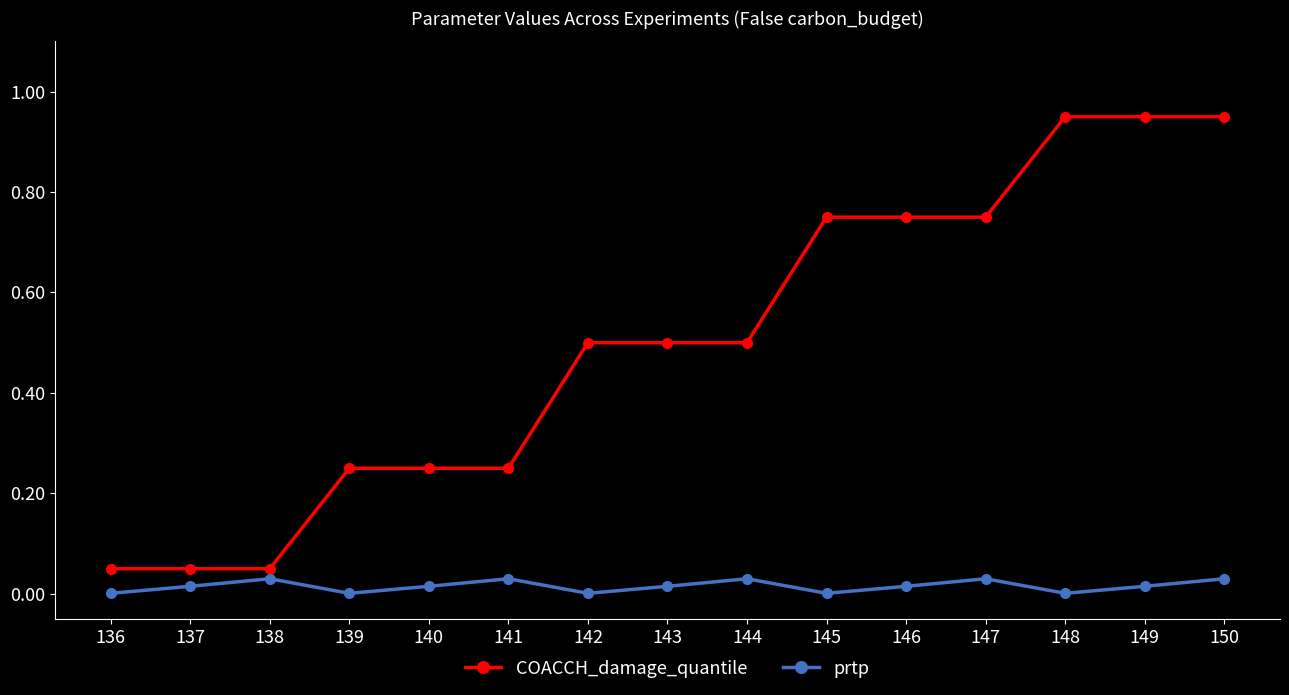

Is this an area chart (filled region under the line)?

No